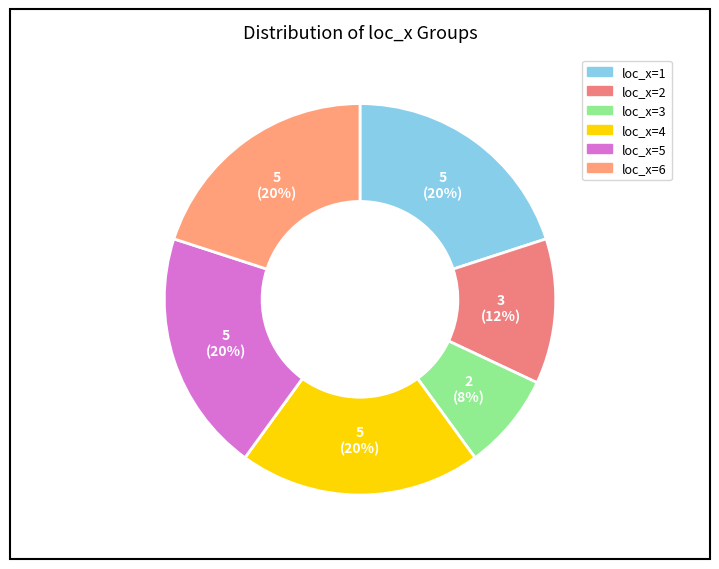

Combined, what portion of the pie is loc_x=5 and loc_x=6?

40.0%